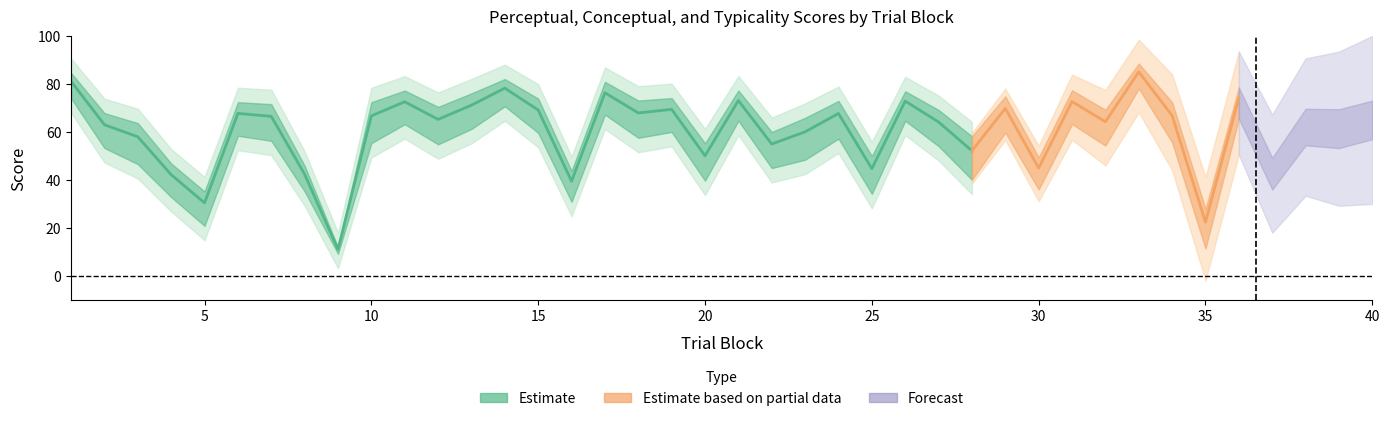

Which has a higher value, 38 or 23?

38